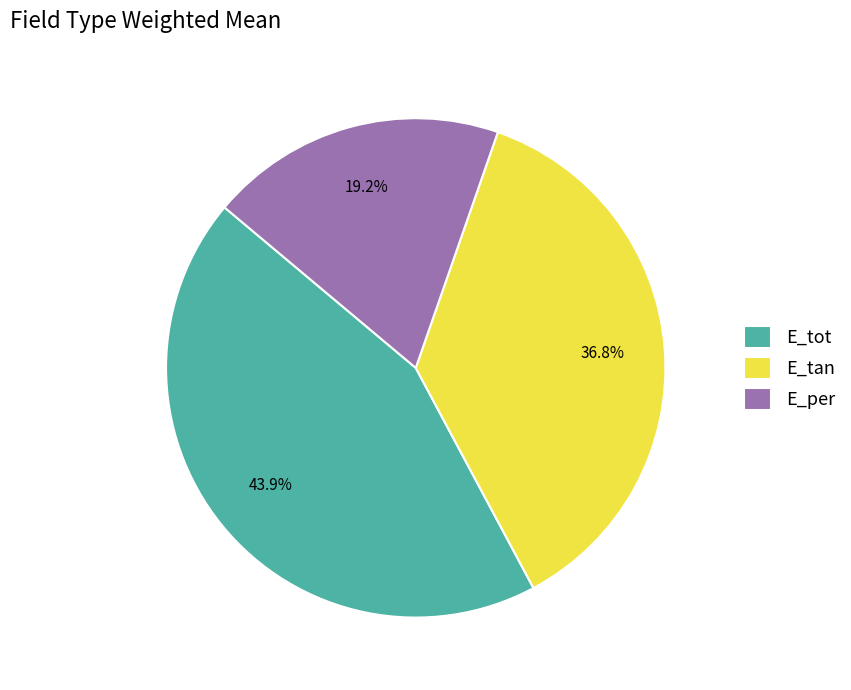

What percentage is NOT represented by E_tan?

63.2%